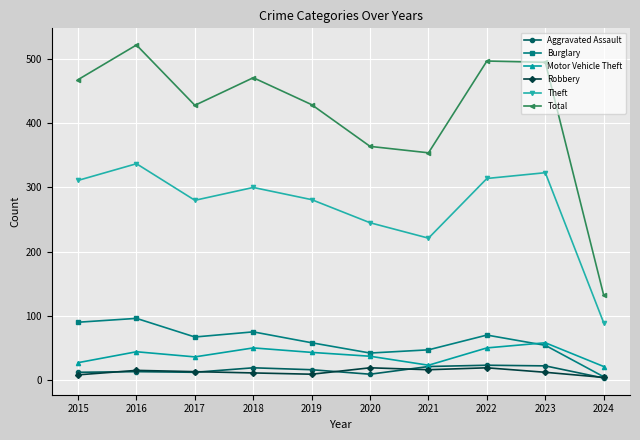

What is the greatest value displayed?

522